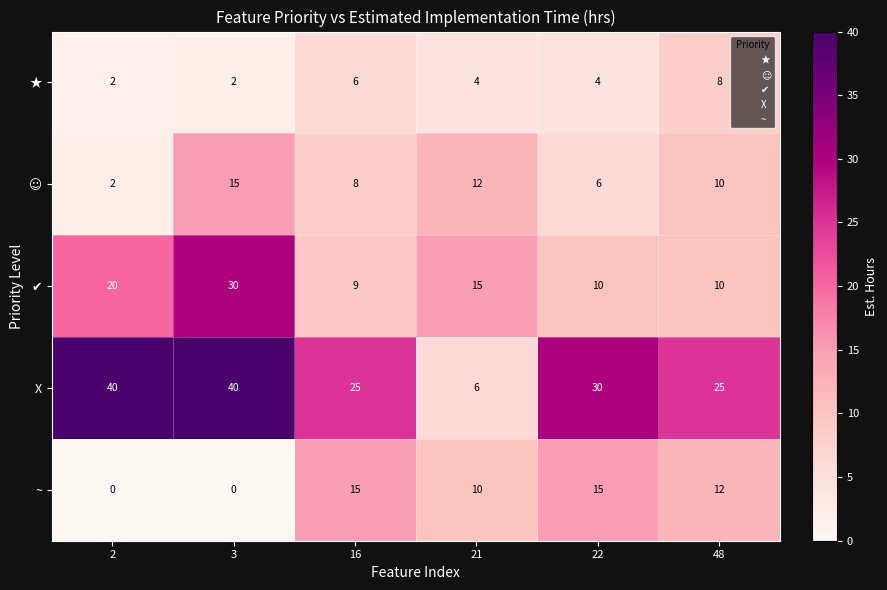

Between 16 and 22, which series saw the biggest shift?

X